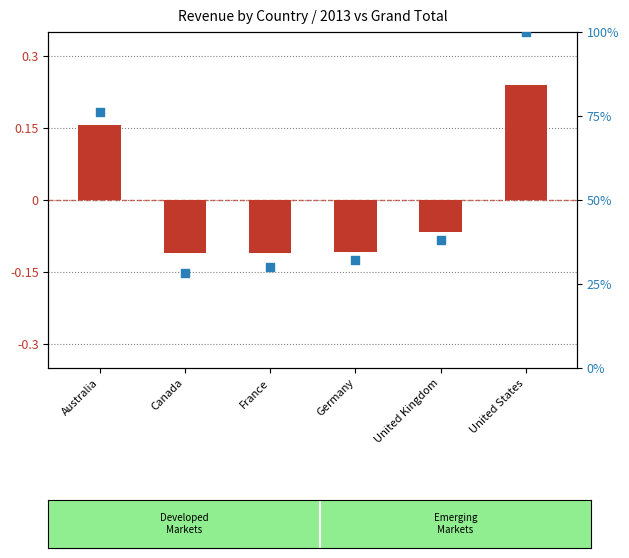

What are all the series names shown in the legend?

transformed count, percentile rank within the sample